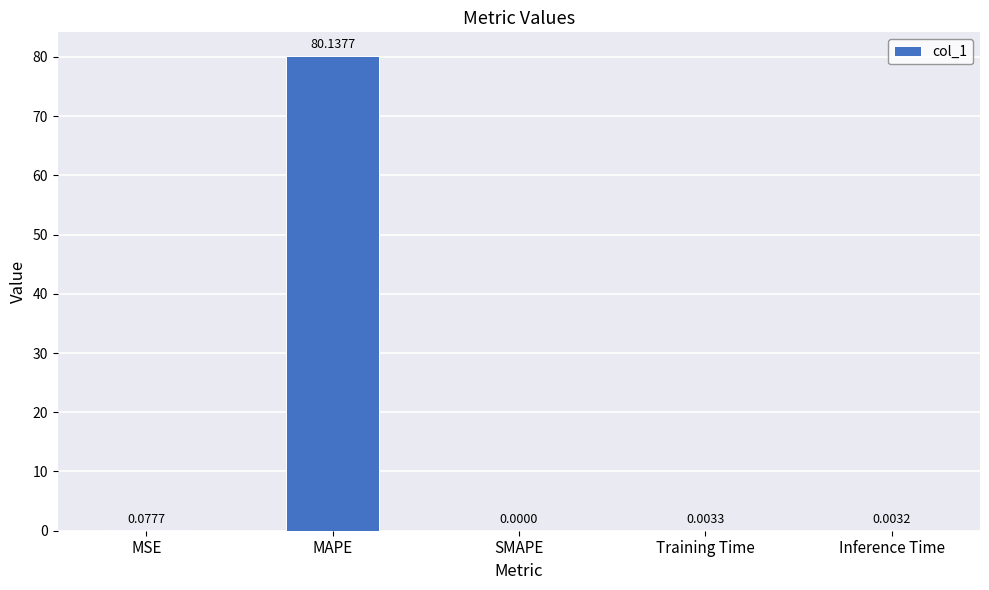

What is the difference between the values at Training Time and MAPE?

80.1